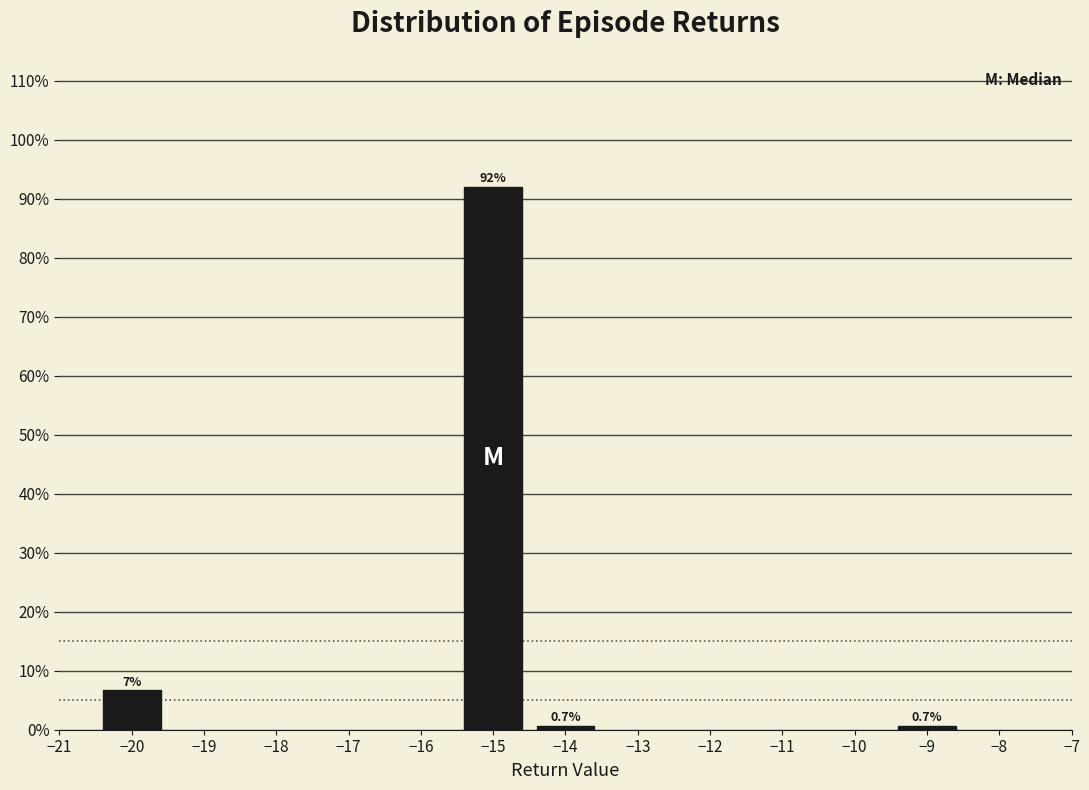

Reading left to right, list all the values displayed in this chart.

−20=6.7	−15=92.0	−14=0.7	−9=0.7